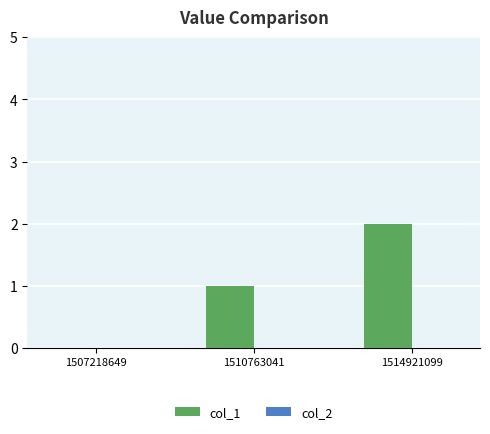

At which category does the chart reach its peak across all series?

1514921099